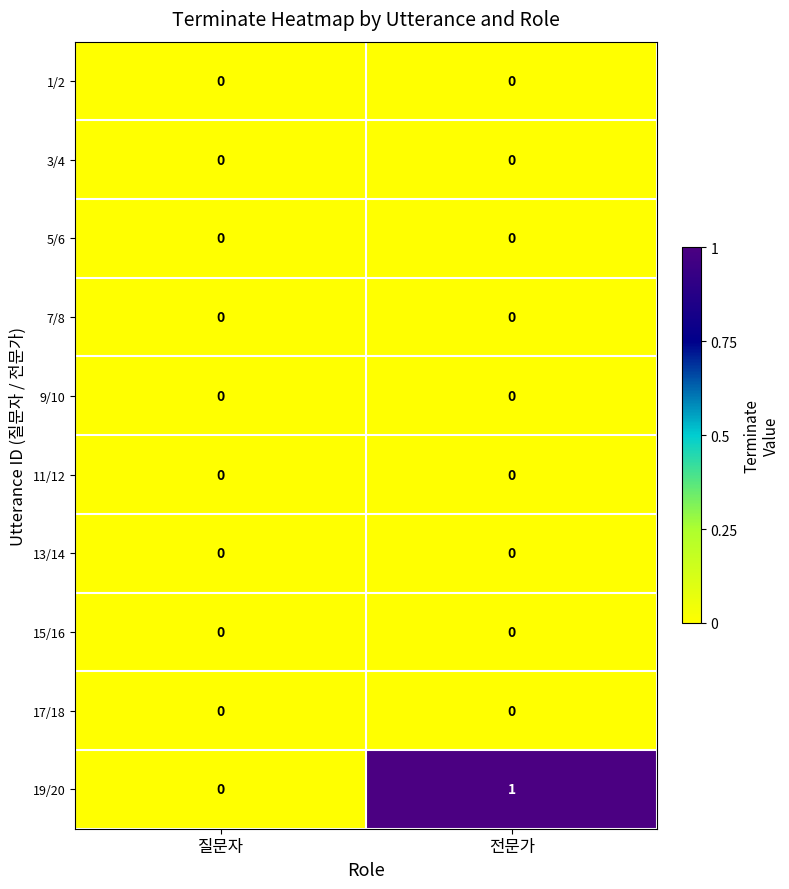

At which category is the sum across all series the highest?

전문가